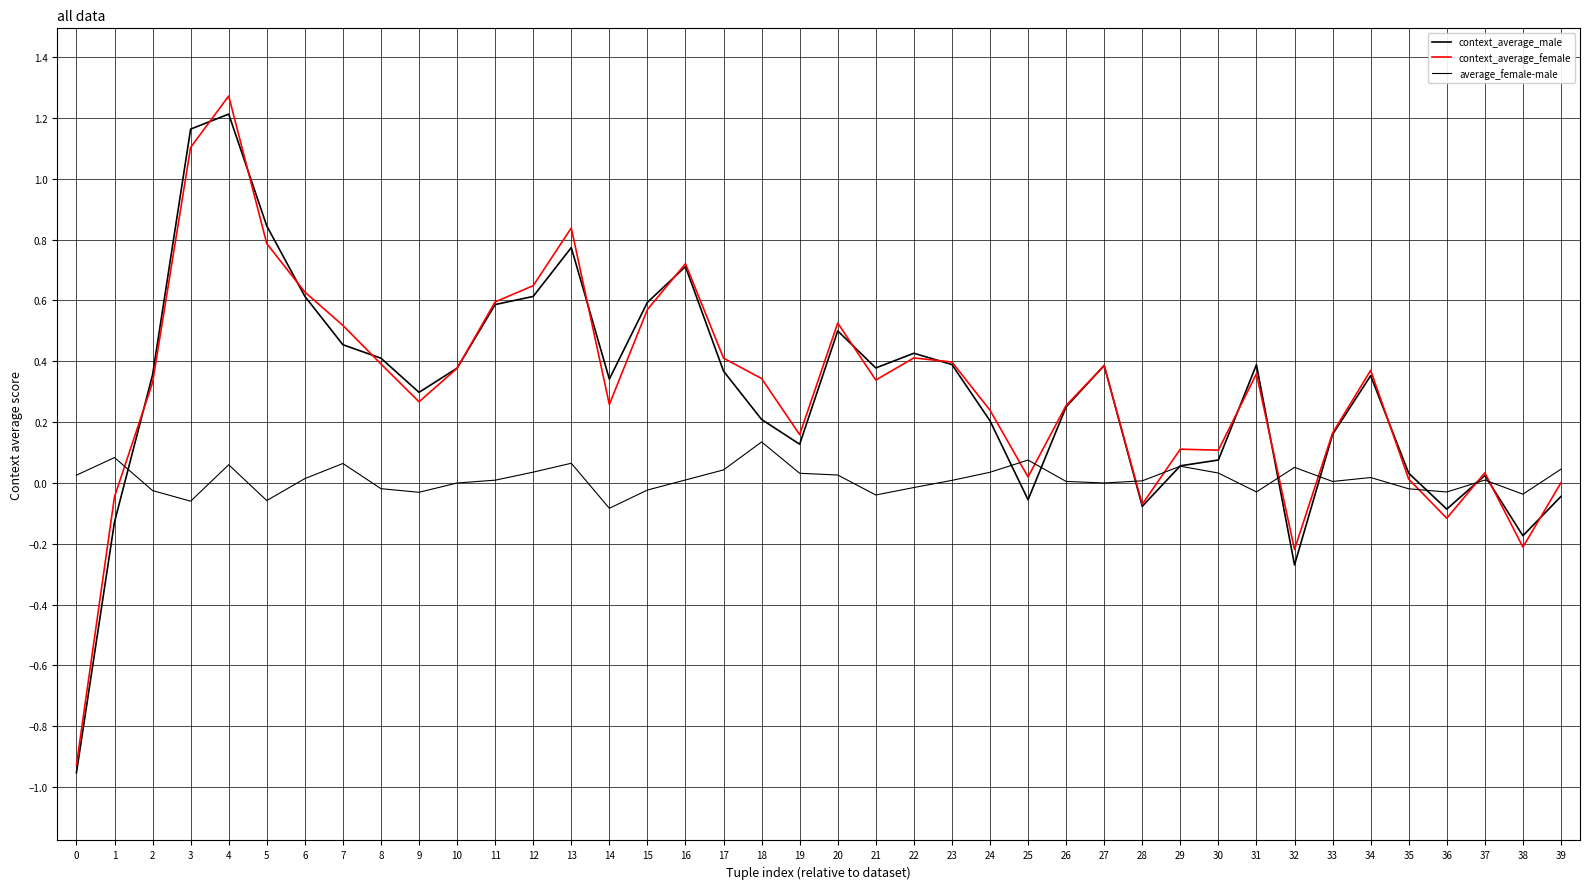

After their last crossing, which series has the higher values: average_female-male or context_average_female?

average_female-male